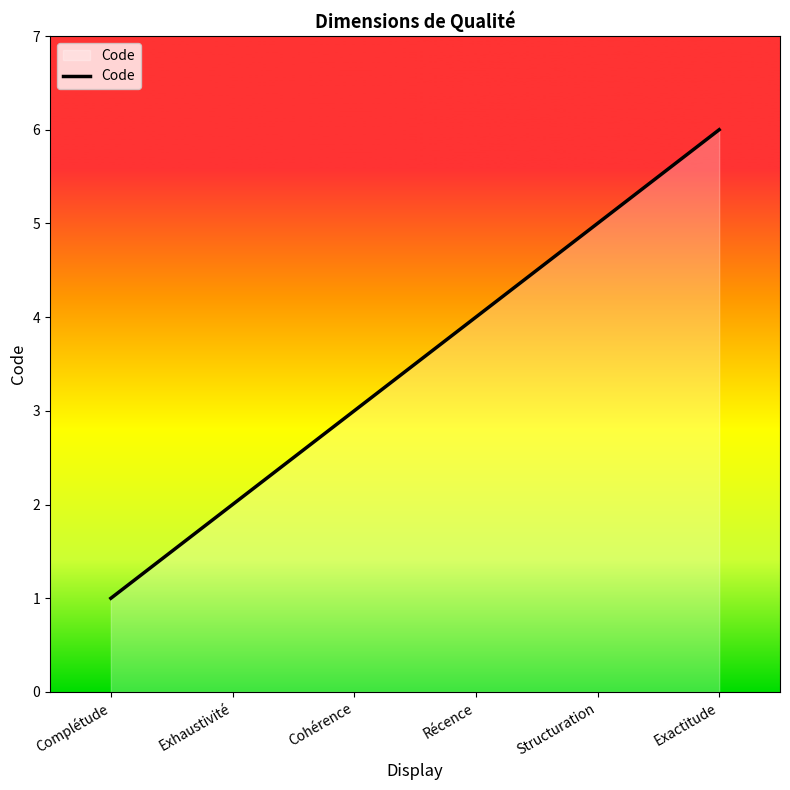

What is the change in value from Complétude to Récence?

+3